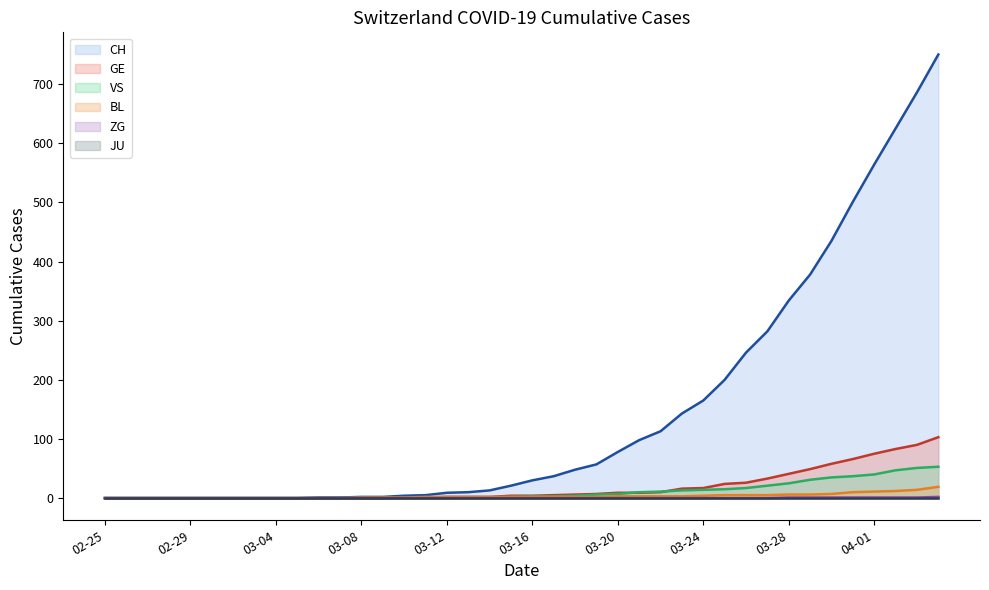

Is it true that GE (line) equals -53 at 02-29?

False